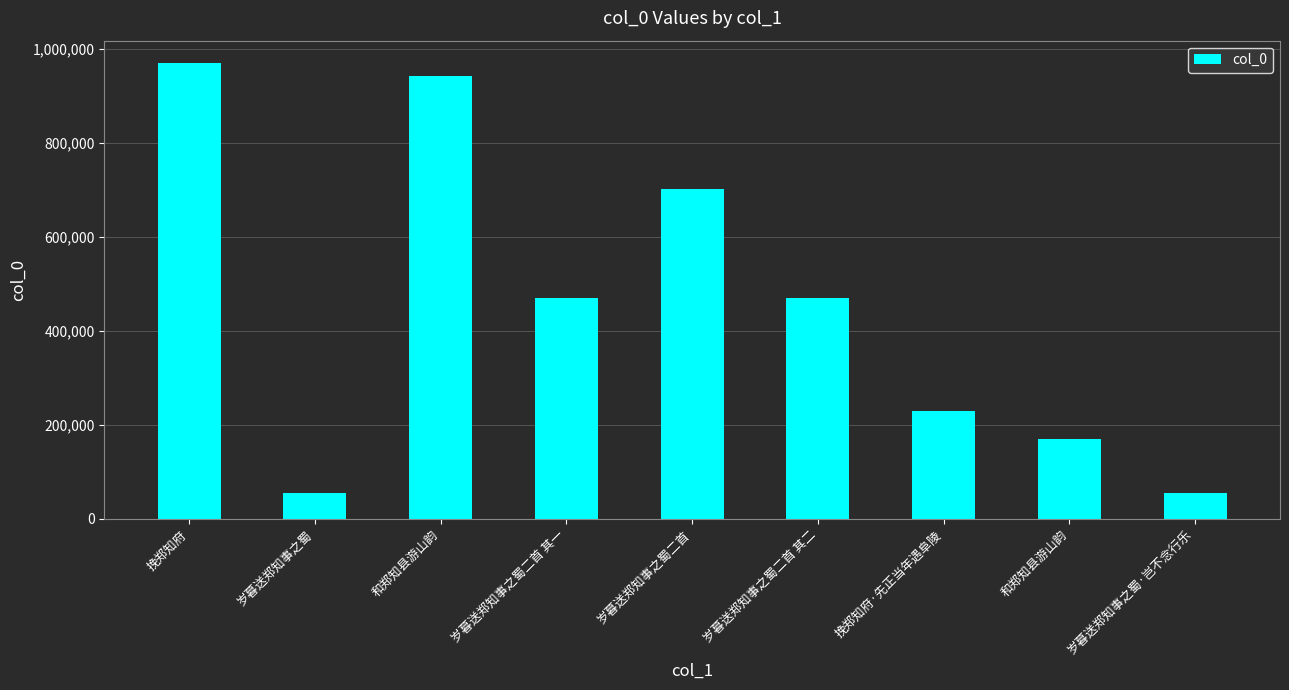

Count the number of data series in this chart.

1